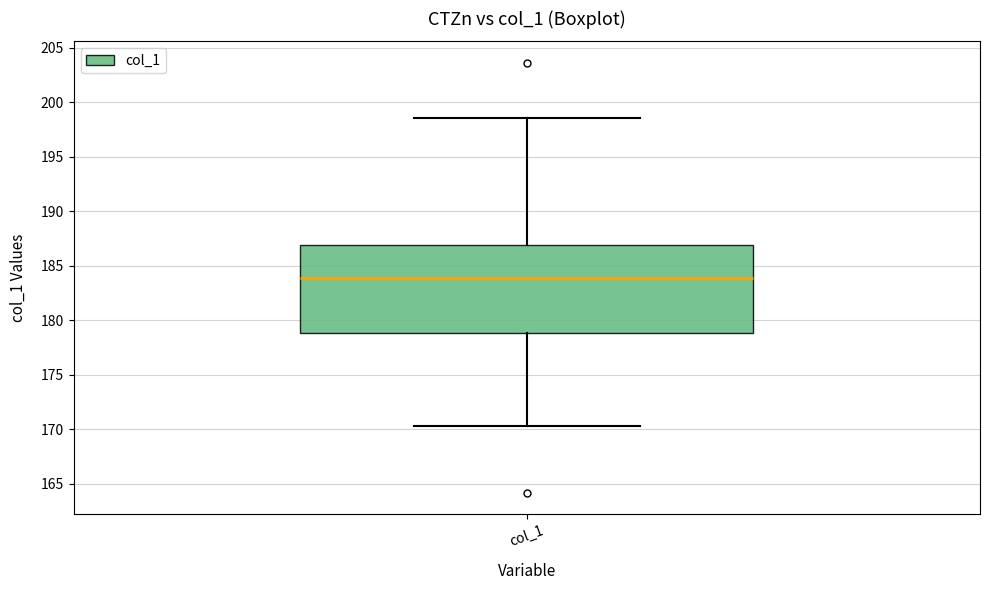

Where does the lower whisker of the box for col_1 end on the y-axis? The values are not printed on the chart, so give them approximately, as read against the axis.

170.5